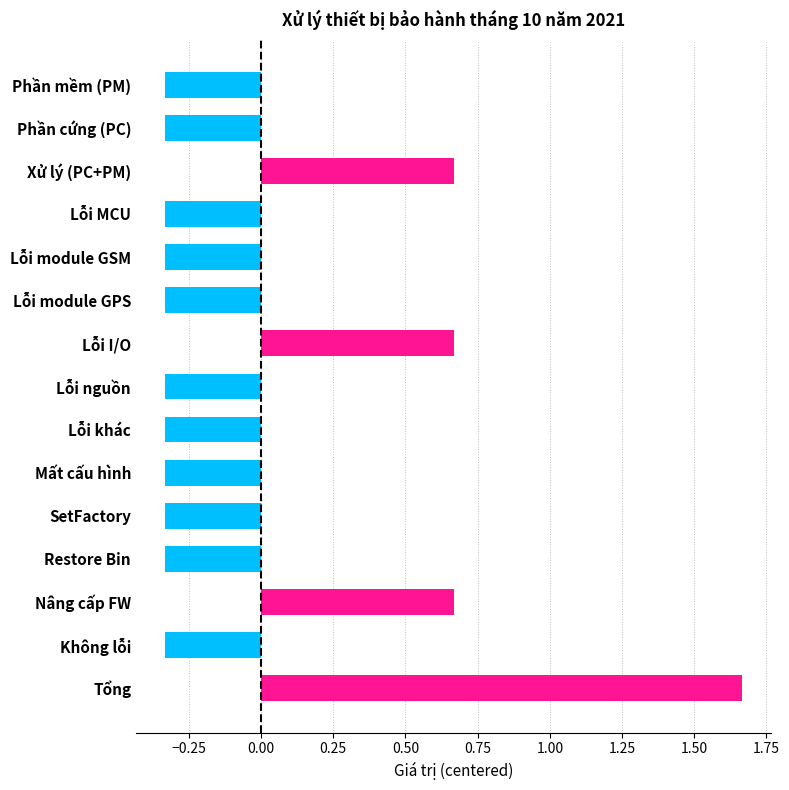

Between Xử lý (PC+PM) and Lỗi nguồn, which is larger?

Xử lý (PC+PM)